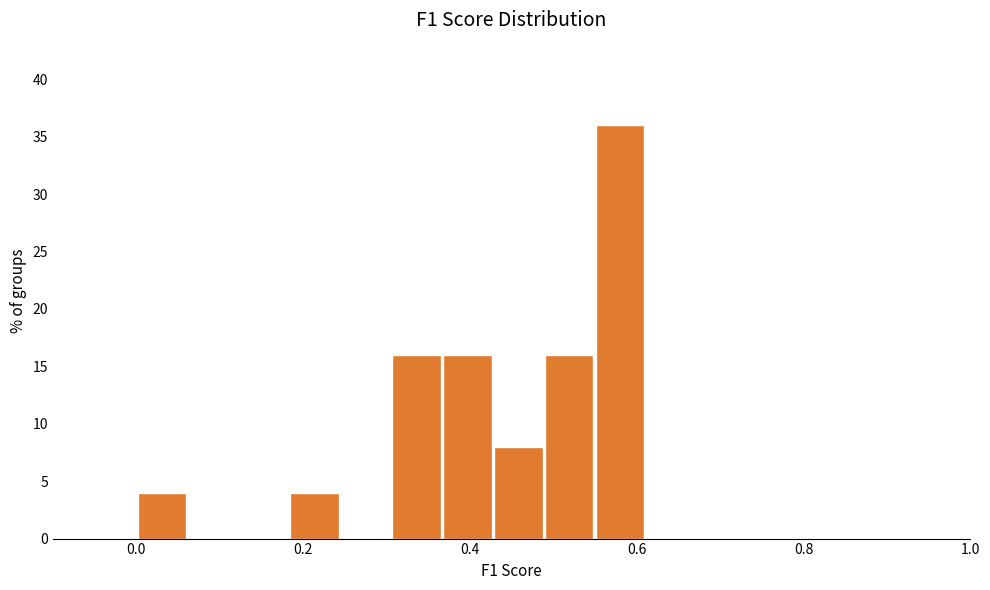

Read against the x-axis, roughly where is the centre of the tallest bar?

0.58